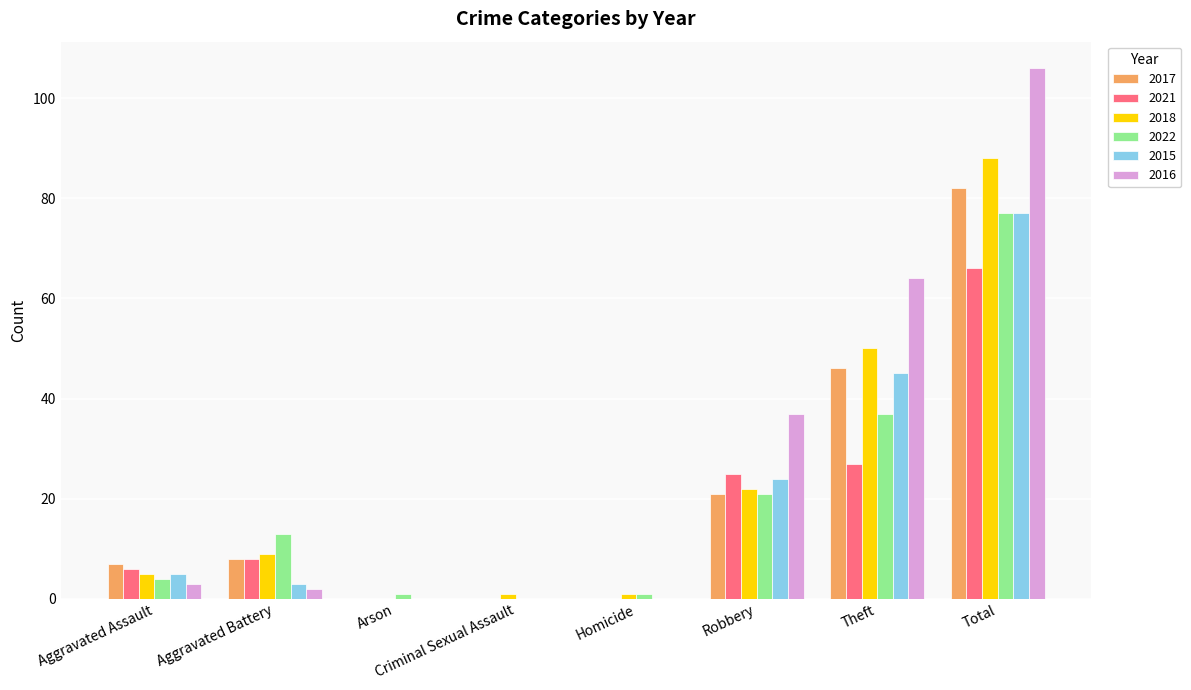

Is it true that 2017 equals 0 at Arson?

True